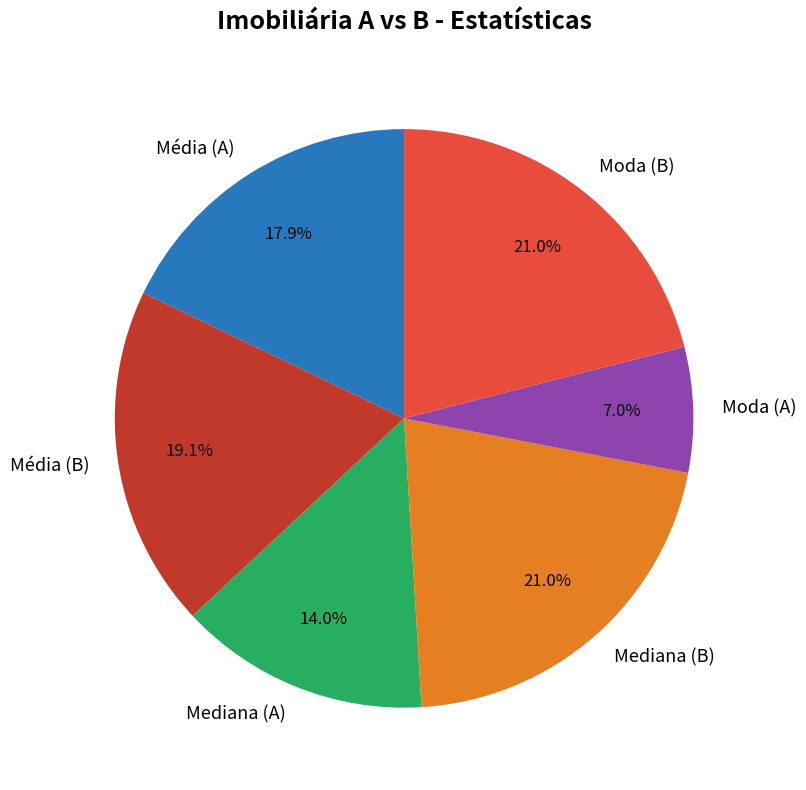

Is it true that Média (B) is 19% of the pie?

True